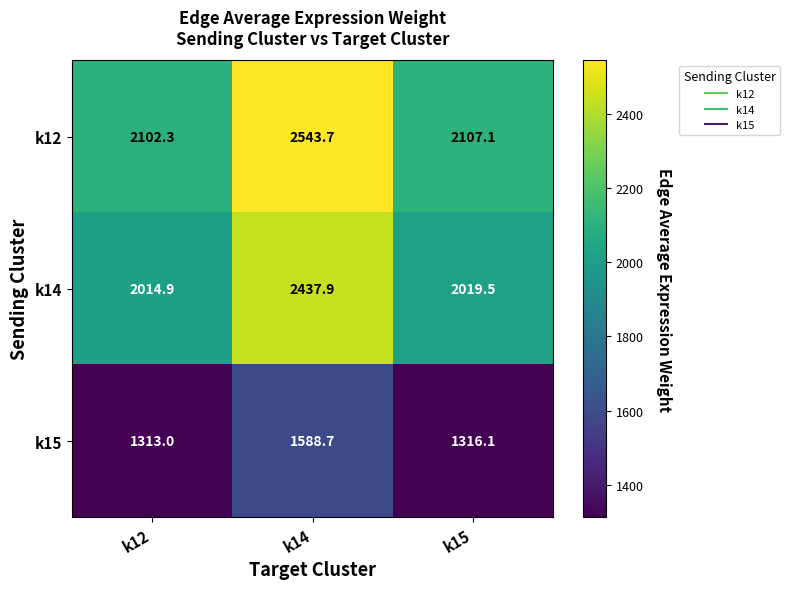

Between k12 and k15, which series saw the biggest shift?

k12